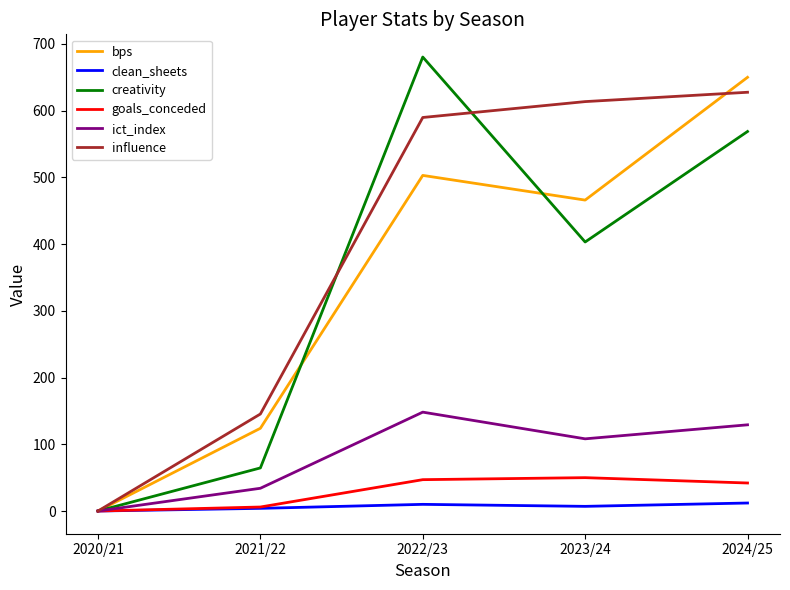

True or false: creativity has a value of 64.6 at 2021/22.

True